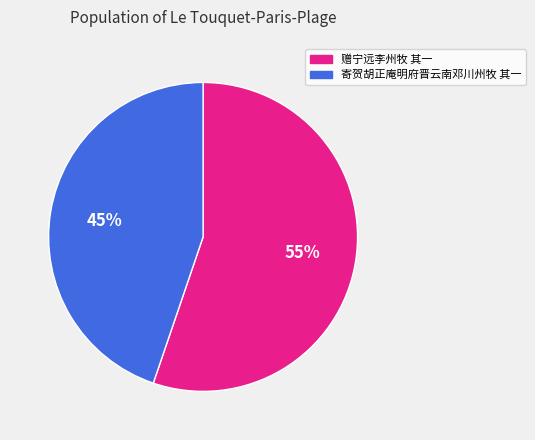

Which category has the smallest portion of the pie?

寄贺胡正庵明府晋云南邓川州牧 其一